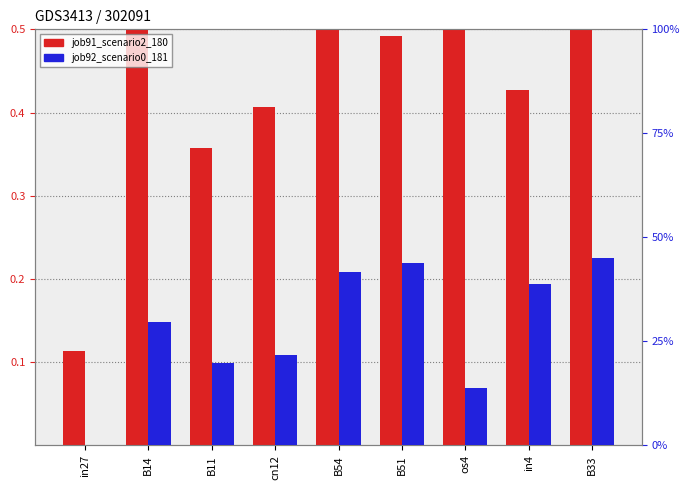

Count the job92_scenario0_181 values in the range 0 to 1.

9